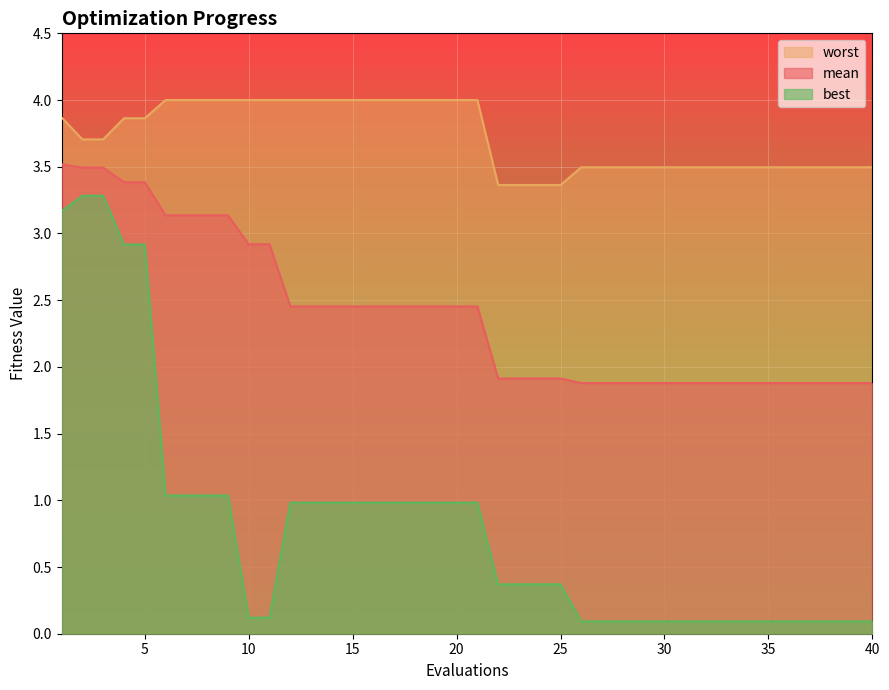

What value does the best series have at 12?

1.0